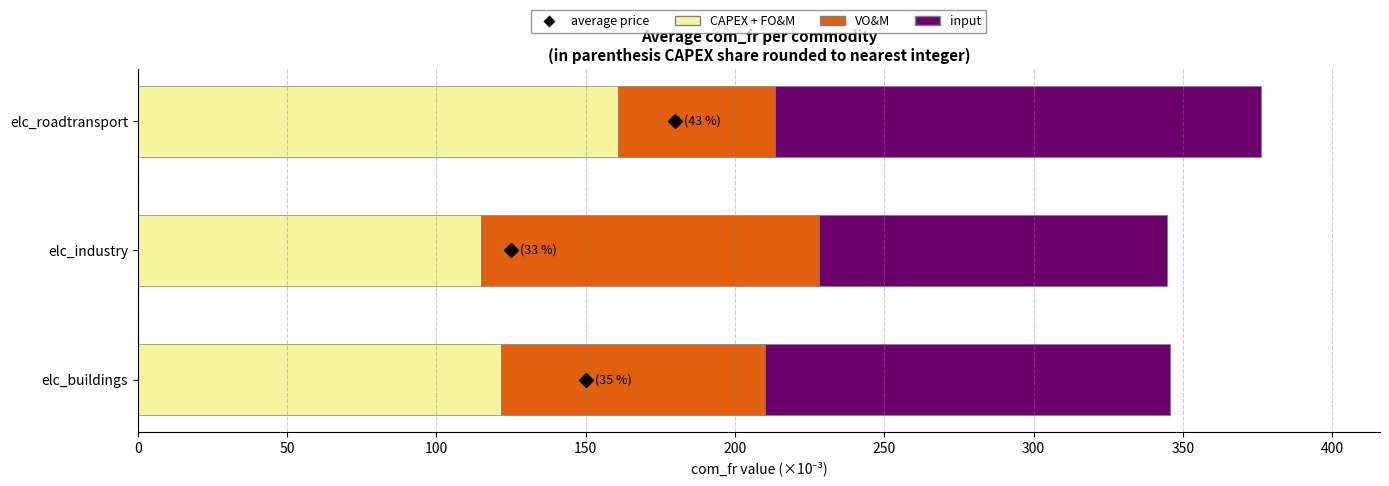

What is the highest value of the CAPEX + FO&M series?

160.9